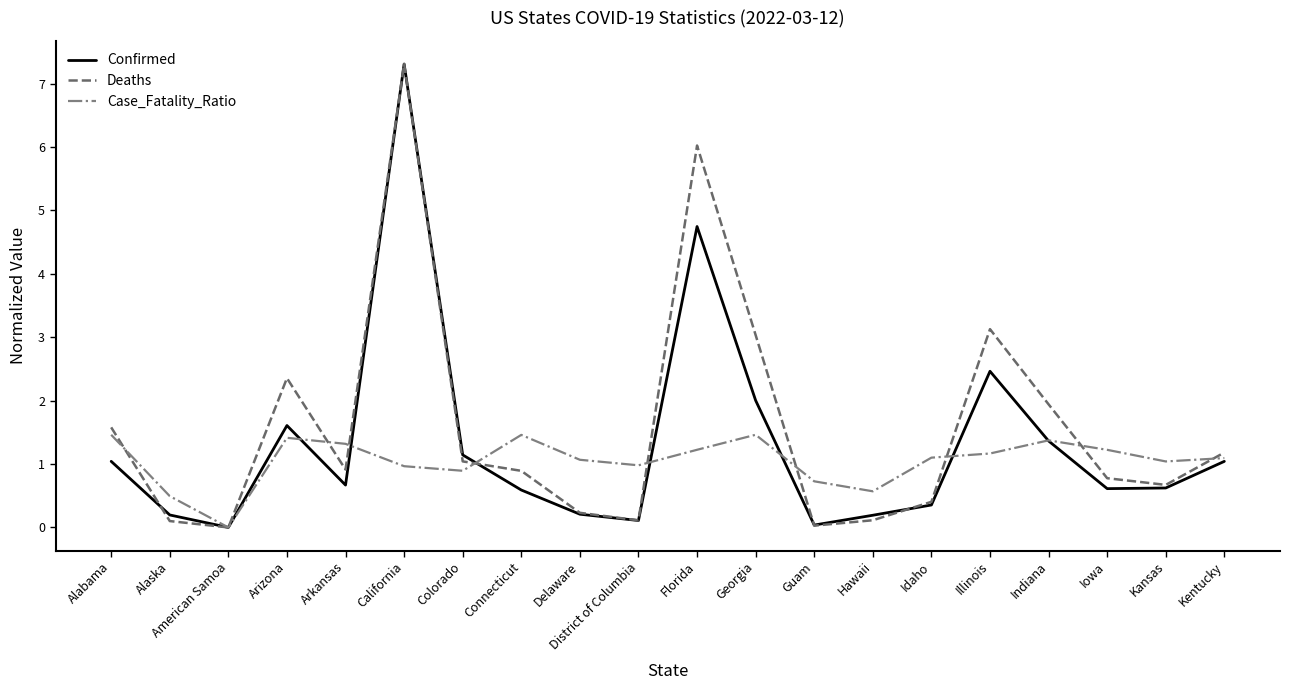

At which category is the sum across all series the highest?

California